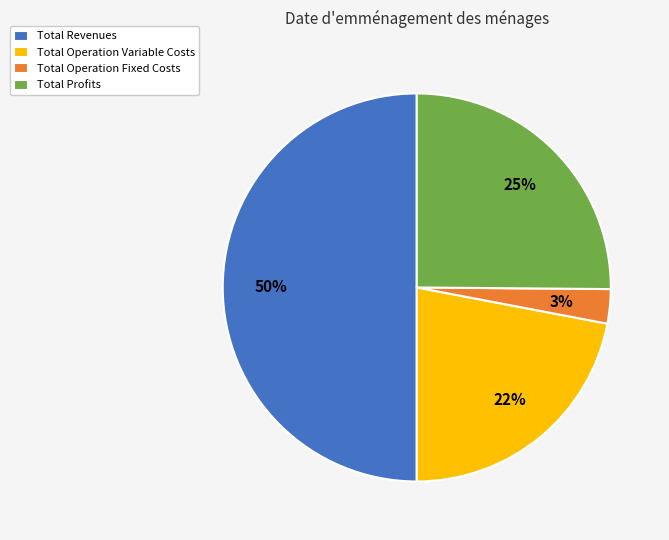

How many segments does this pie chart have?

4